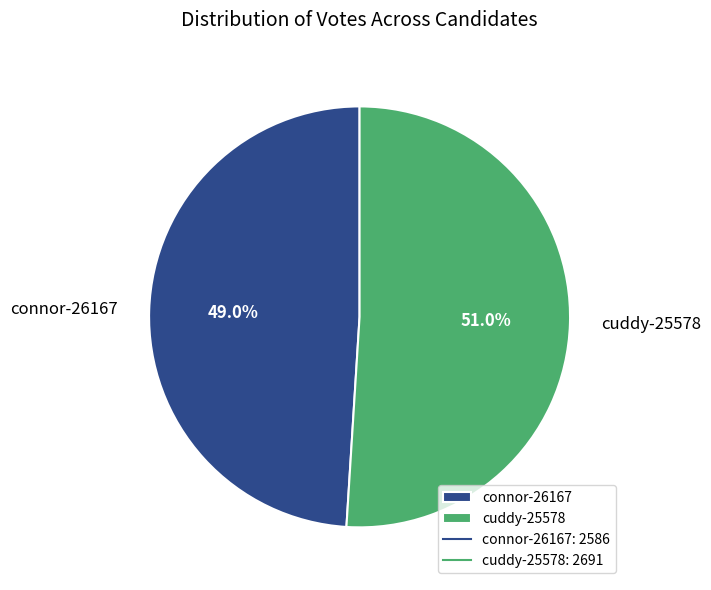

To the nearest percent, what portion does cuddy-25578 represent?

51%